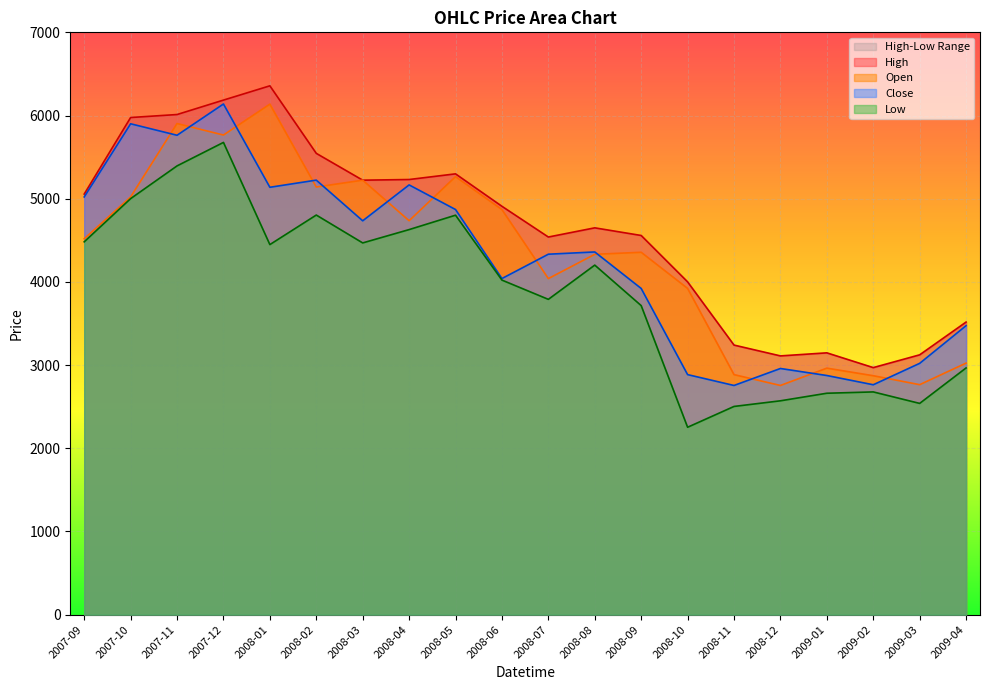

Which has a higher value, 2008-01 or 2008-10?

2008-01